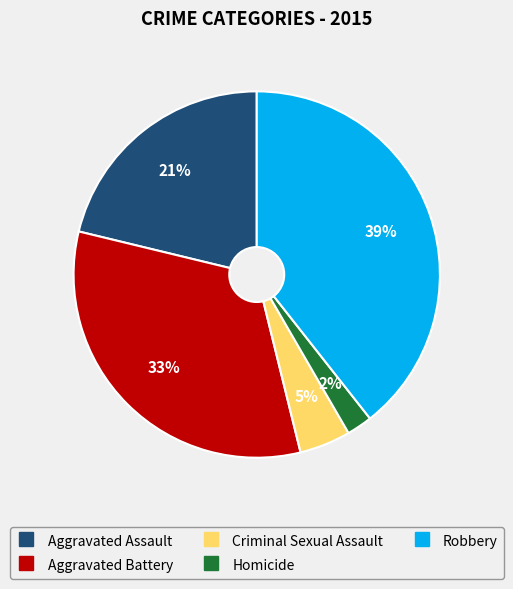

Is it true that Criminal Sexual Assault is 5% of the pie?

True